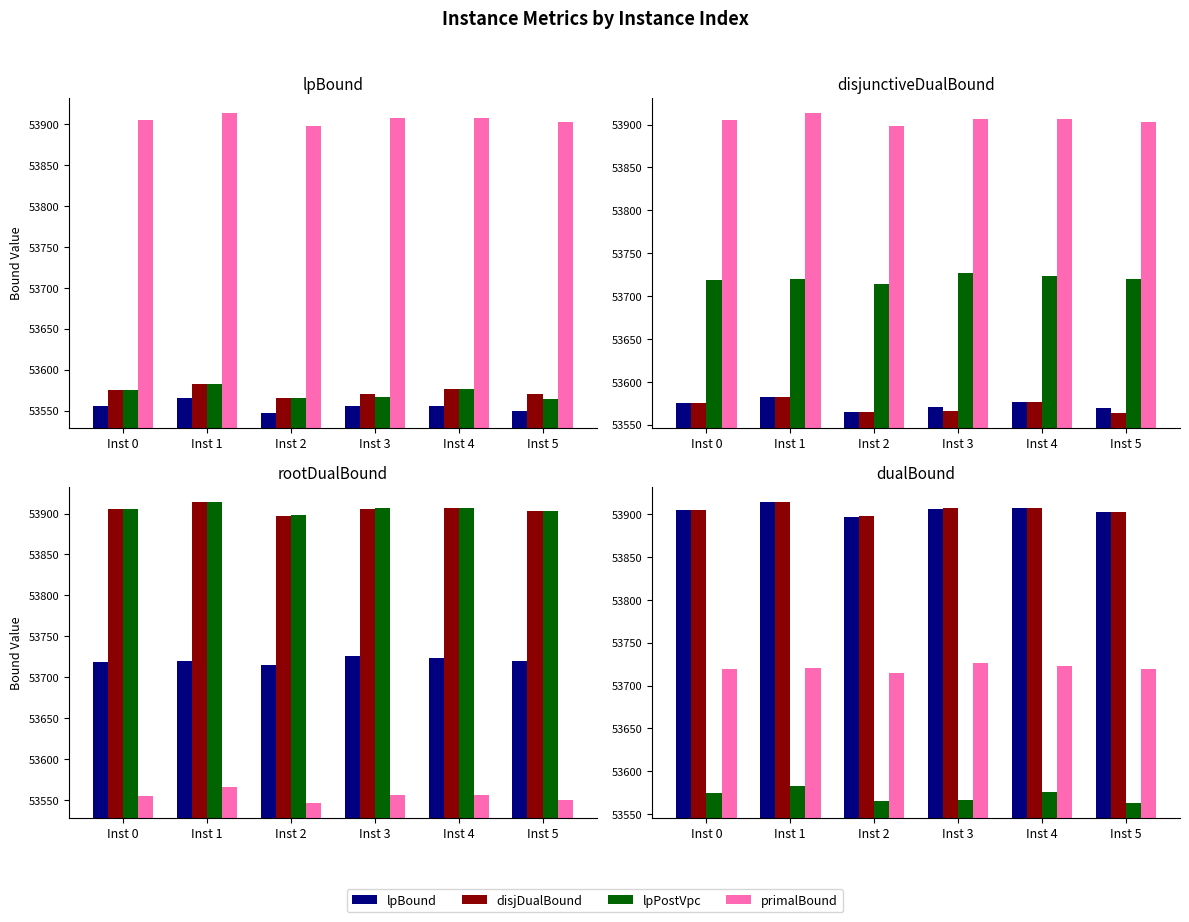

Where does the rootDualBound series first go above 53720?

Inst 1